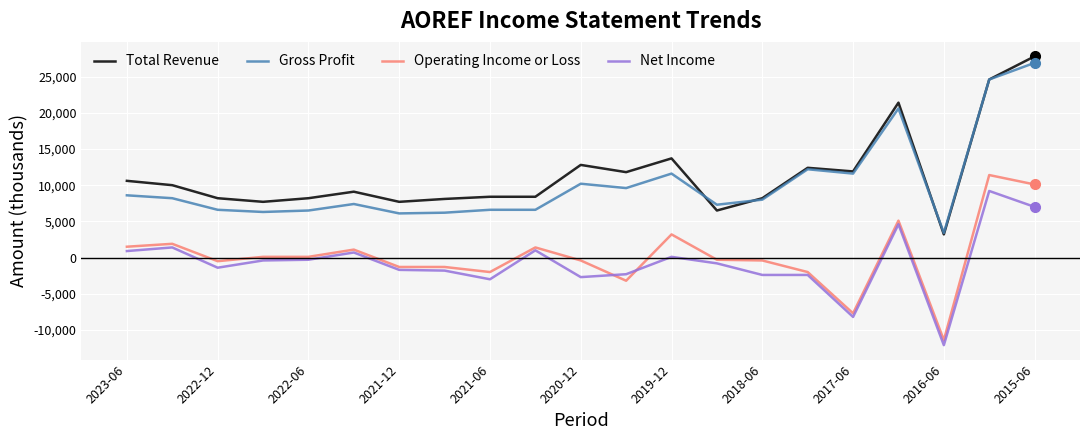

True or false: Gross Profit and Operating Income or Loss cross at least once.

False